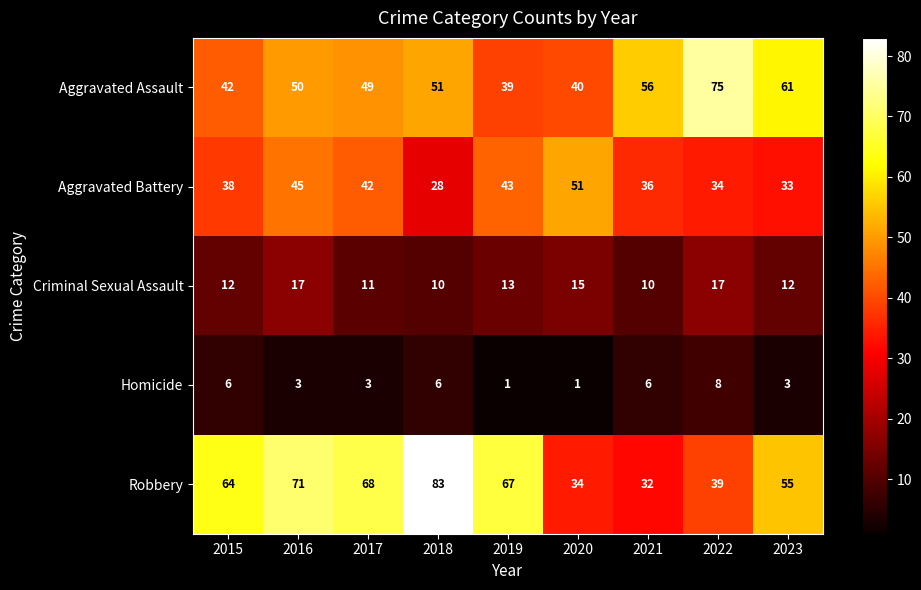

Is it true that Aggravated Assault equals 84 at 2016?

False